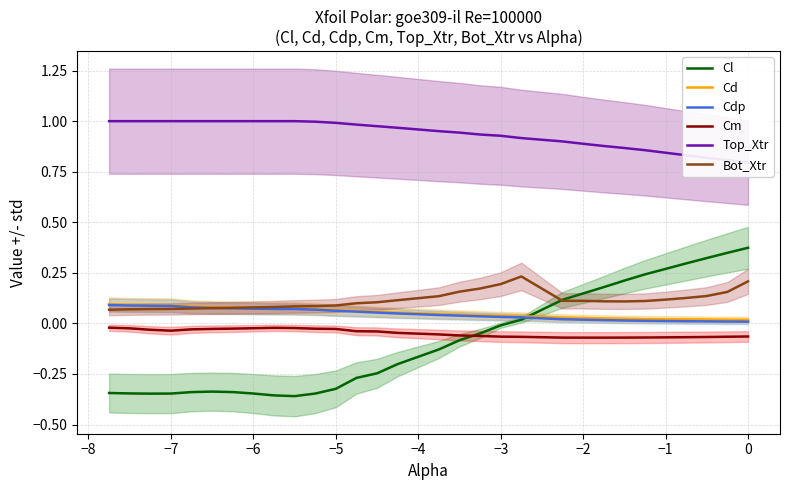

True or false: Bot_Xtr and Cm intersect in this chart.

False